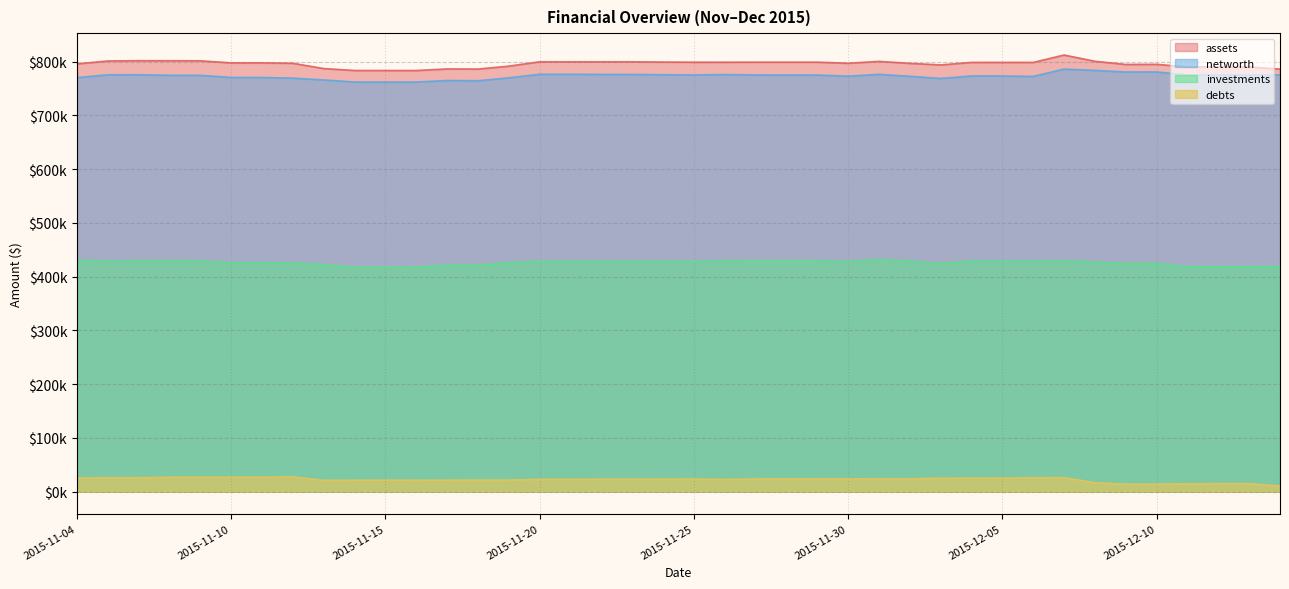

Reading right to left, what are all the values shown in this chart?

assets: 786173.9	790281.5	790281.5	790245.5	795036.3	794814.6	800733.0	812371.0	798651.6	798651.6	798651.6	793935.2	796898.2	800562.2	797009.6	799091.2	799091.2	799091.2	798993.9	798992.5	799265.3	799765.2	799765.2	799765.2	799765.2	791714.7	786273.7	786510.1	783525.1	783580.9	783580.9	787223.8	796998.9	797760.2	797753.7	801662.3	801713.1	801818.7	801291.8	795829.8
networth: 775326.0	775200.1	775188.9	775358.0	780897.1	780757.2	783806.3	786220.9	772604.7	773411.4	773411.4	768790.4	772770.7	776465.7	773024.5	775114.1	775179.8	775328.6	776043.3	775322.2	775699.9	776287.8	776302.8	776593.8	776593.8	769921.3	764546.8	764951.1	762094.9	762000.8	762164.3	765986.3	769391.5	770548.8	770634.9	774594.3	774651.0	775651.7	775580.8	770204.4
investments: 418820.9	418476.6	418476.6	418476.6	424724.6	424422.9	427233.2	429378.9	429062.6	429062.6	429062.6	424327.0	428704.7	431893.7	428201.9	429586.4	429586.4	429586.4	429487.0	428569.0	428387.6	428589.7	428589.7	428589.7	428589.7	425990.8	421489.1	421361.5	417751.3	417657.1	417657.1	422265.6	425437.9	426086.2	425824.4	429344.6	429395.4	429395.4	428868.5	430598.1
debts: 10847.9	15081.5	15092.6	14887.5	14139.2	14057.4	16926.7	26150.2	26046.9	25240.1	25240.1	25144.8	24127.5	24096.5	23985.1	23977.1	23911.5	23762.6	22950.6	23670.3	23565.4	23477.4	23462.5	23171.4	23171.4	21793.3	21727.0	21559.0	21430.2	21580.2	21416.7	21237.5	27607.4	27211.3	27118.8	27068.0	27062.1	26167.0	25711.0	25625.5